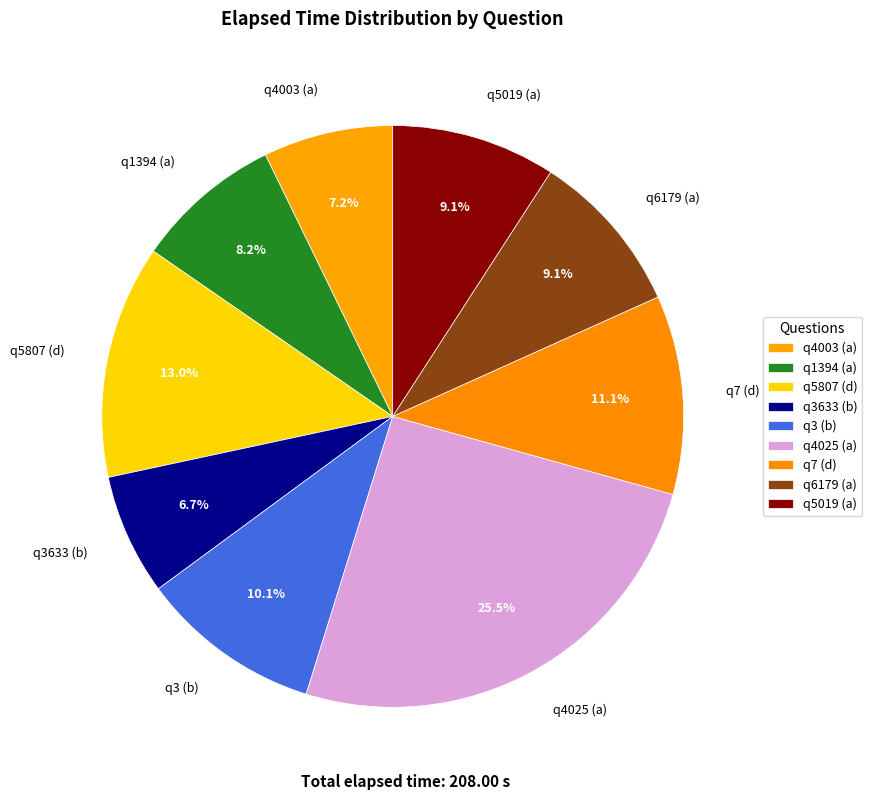

Is there any slice that represents more than half of the pie?

No